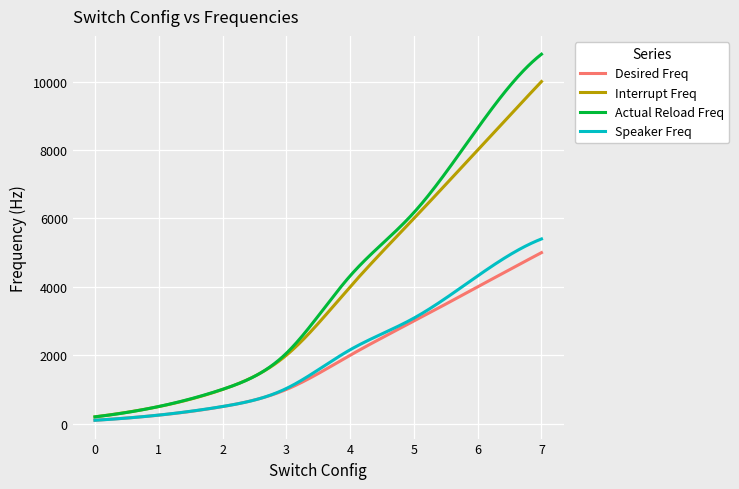

Which series has the widest spread of values?

Actual Reload Freq